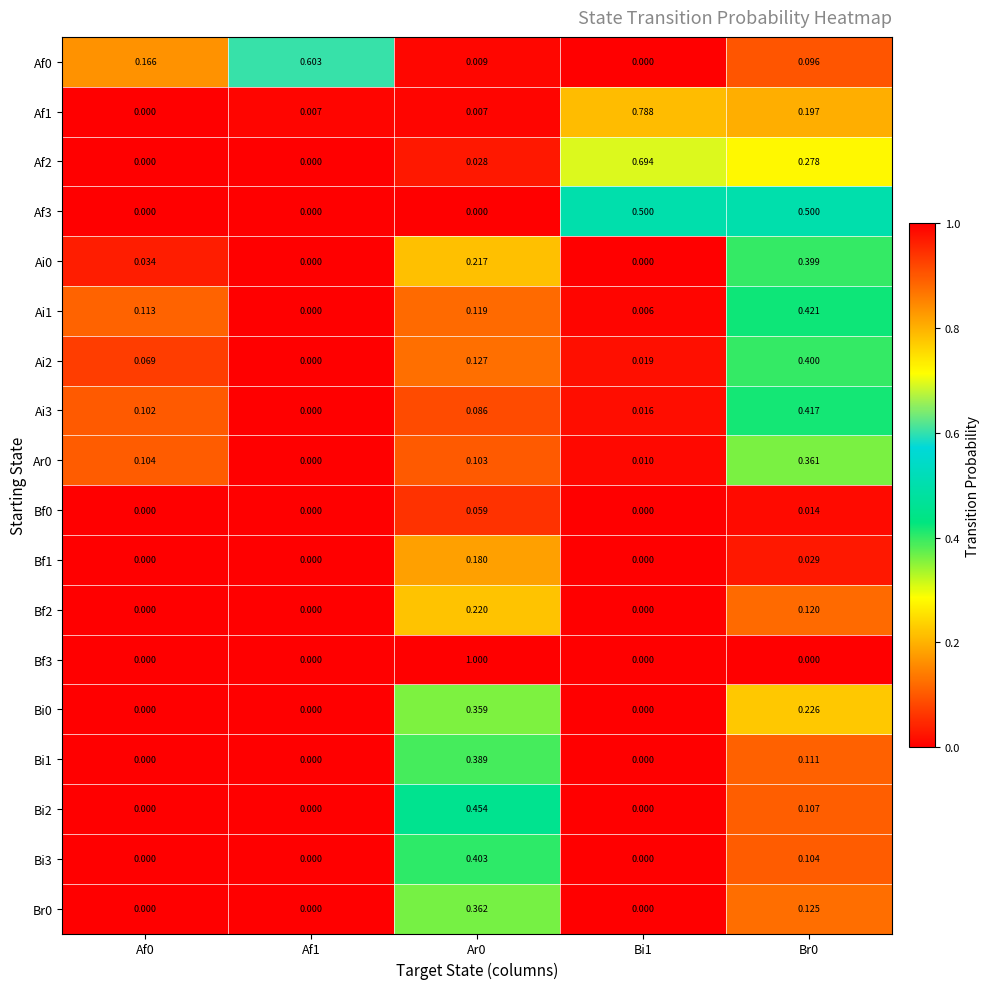

Is the value of Bi2 at Af1 greater than the value of Ai2 at Ar0?

No